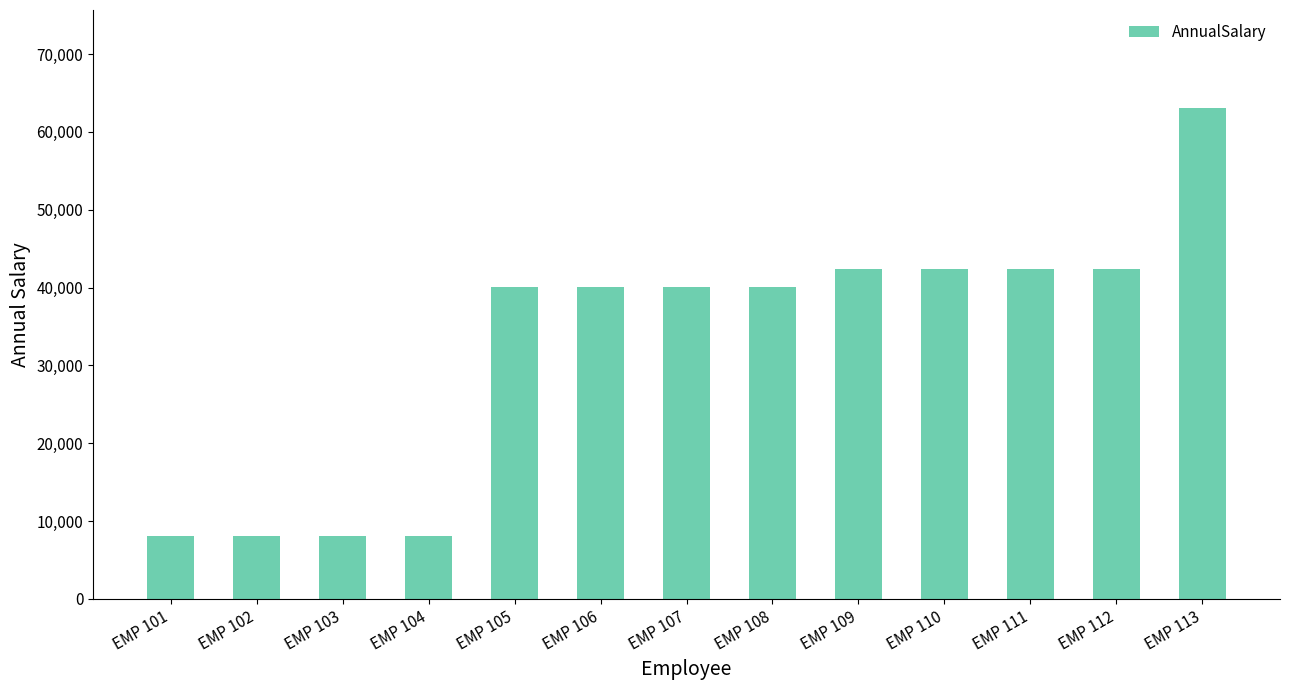

What is the value of the 10th bar from the left?

42393.7